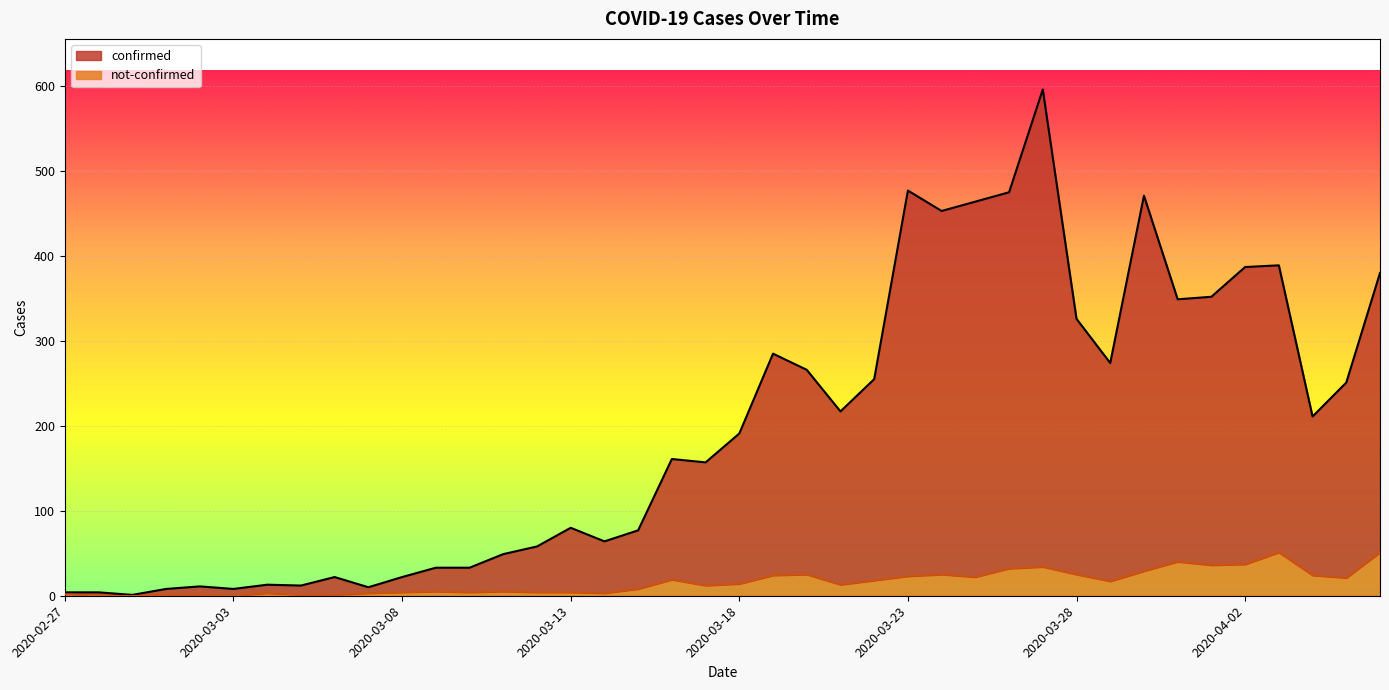

Rank the categories by confirmed value from lowest to highest.

2020-02-29, 2020-02-27, 2020-02-28, 2020-03-01, 2020-03-03, 2020-03-07, 2020-03-02, 2020-03-05, 2020-03-04, 2020-03-06, 2020-03-08, 2020-03-09, 2020-03-10, 2020-03-11, 2020-03-12, 2020-03-14, 2020-03-15, 2020-03-13, 2020-03-17, 2020-03-16, 2020-03-18, 2020-04-04, 2020-03-21, 2020-04-05, 2020-03-22, 2020-03-20, 2020-03-29, 2020-03-19, 2020-03-28, 2020-03-31, 2020-04-01, 2020-04-06, 2020-04-02, 2020-04-03, 2020-03-24, 2020-03-25, 2020-03-30, 2020-03-26, 2020-03-23, 2020-03-27